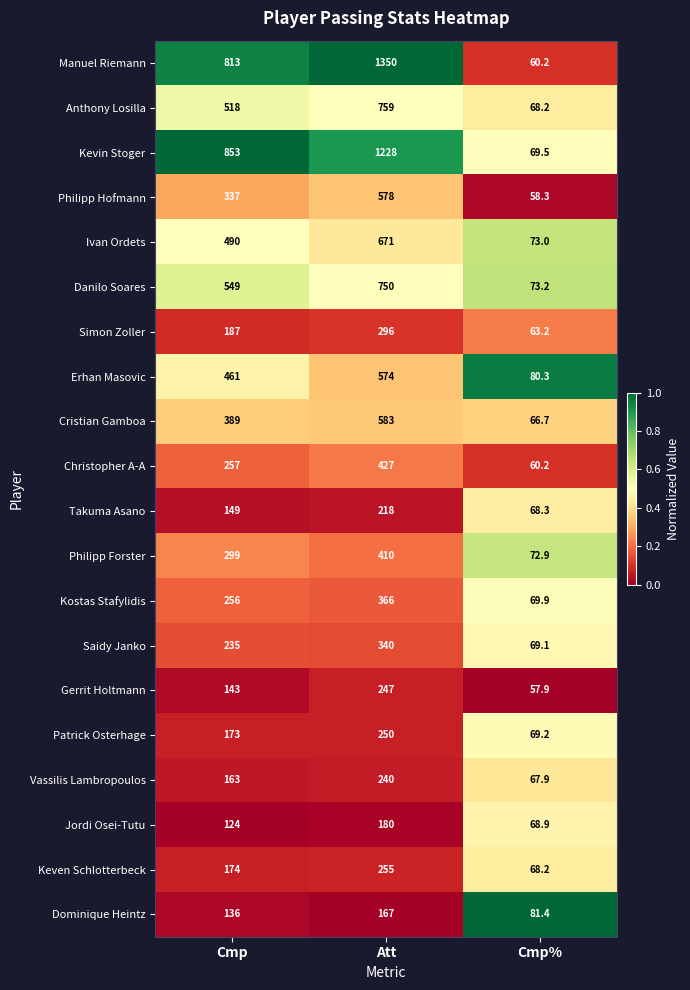

Is the value of Keven Schlotterbeck at Cmp% greater than the value of Ivan Ordets at Att?

No